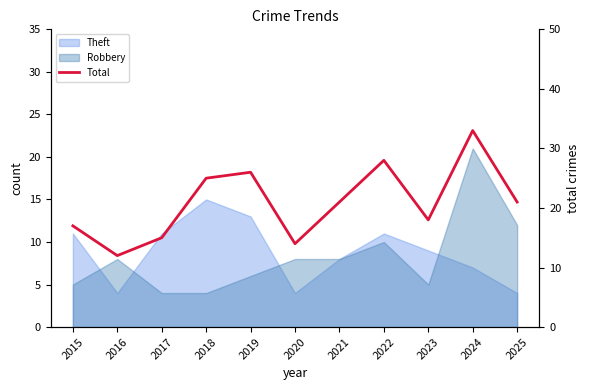

How many interior local peaks (higher than both neighbors) does the data have?

3